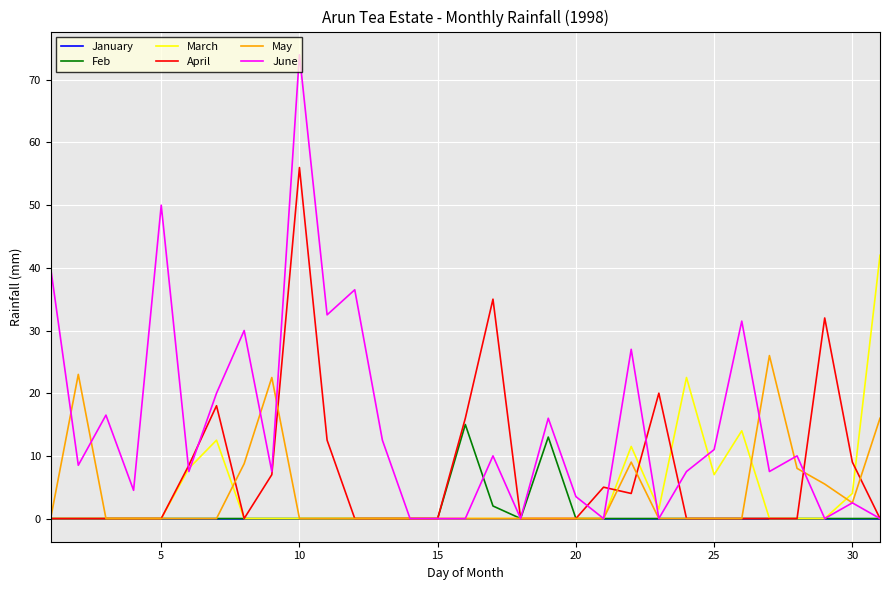

Which series has the largest range (max minus min)?

June